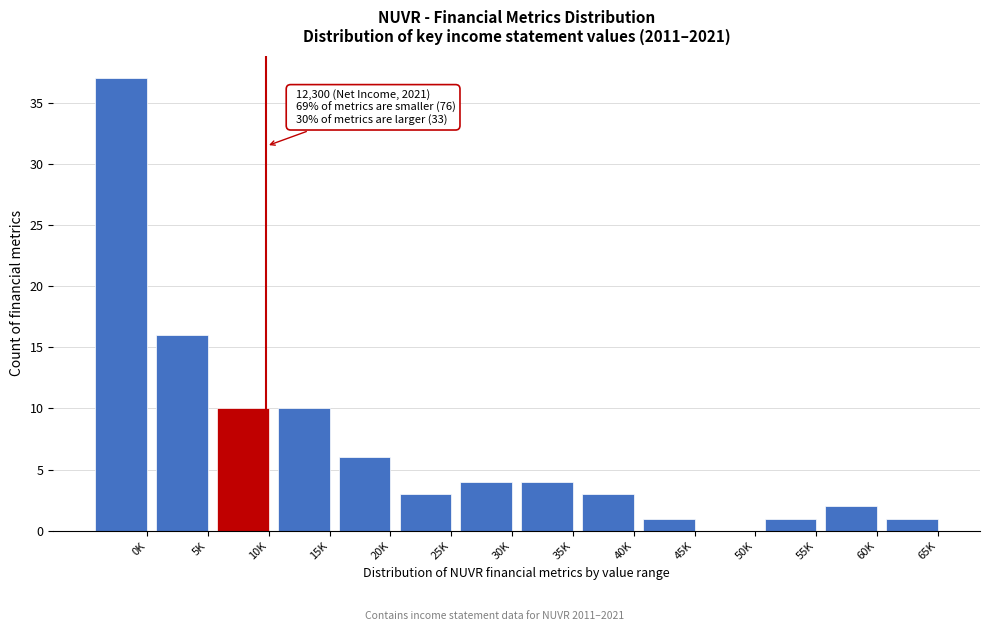

Reading left to right, transcribe all the data shown in this chart.

0K=37	5K=16	10K=10	15K=10	20K=6	25K=3	30K=4	35K=4	40K=3	45K=1	50K=0	55K=1	60K=2	65K=1